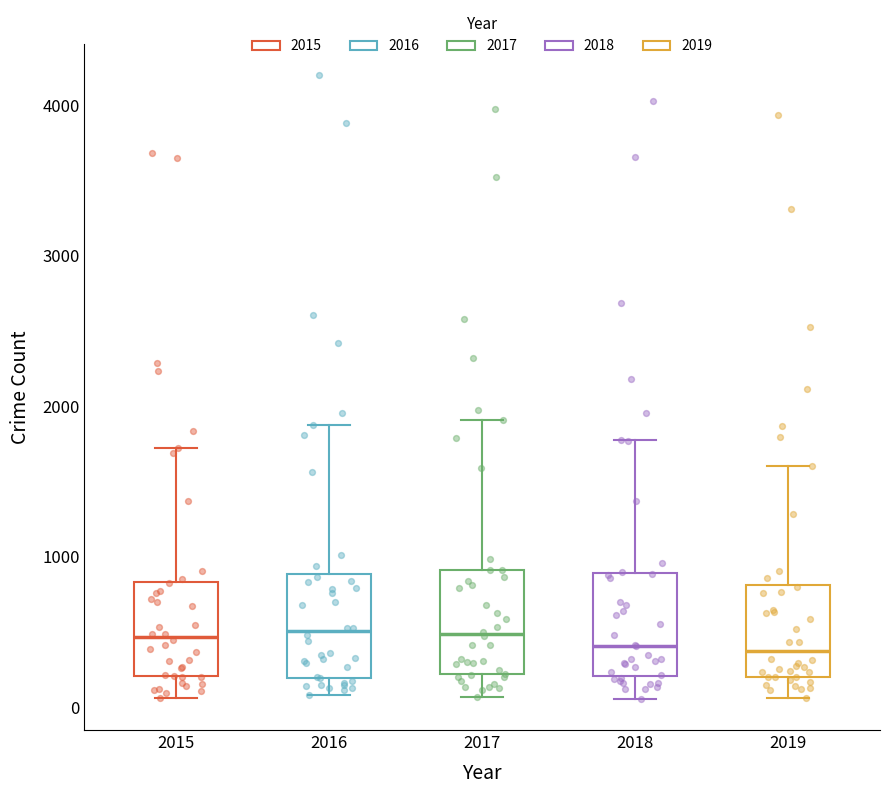

Where does the upper whisker of the box at x = 2017 end on the y-axis? The values are not printed on the chart, so give them approximately, as read against the axis.

1900